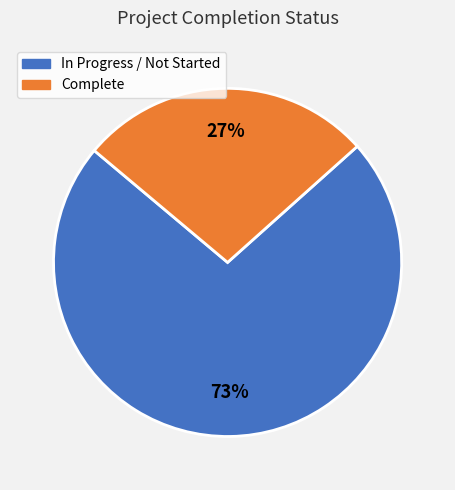

Is there any slice that represents more than half of the pie?

Yes